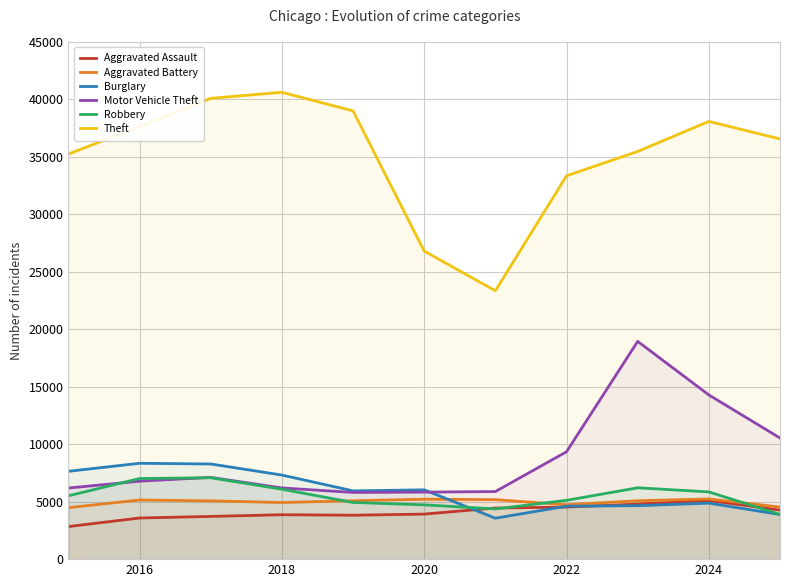

What is the smallest value displayed?

2836